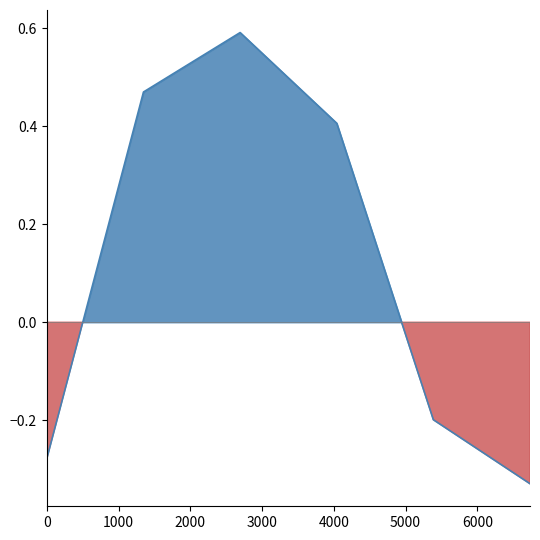

What is the sum of all values?

0.7